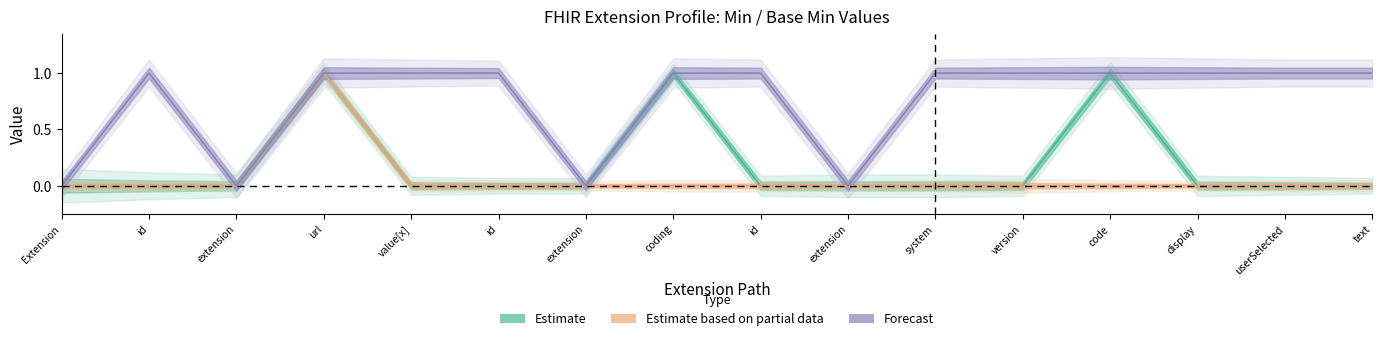

Is it true that Forecast equals 0 at extension?

False